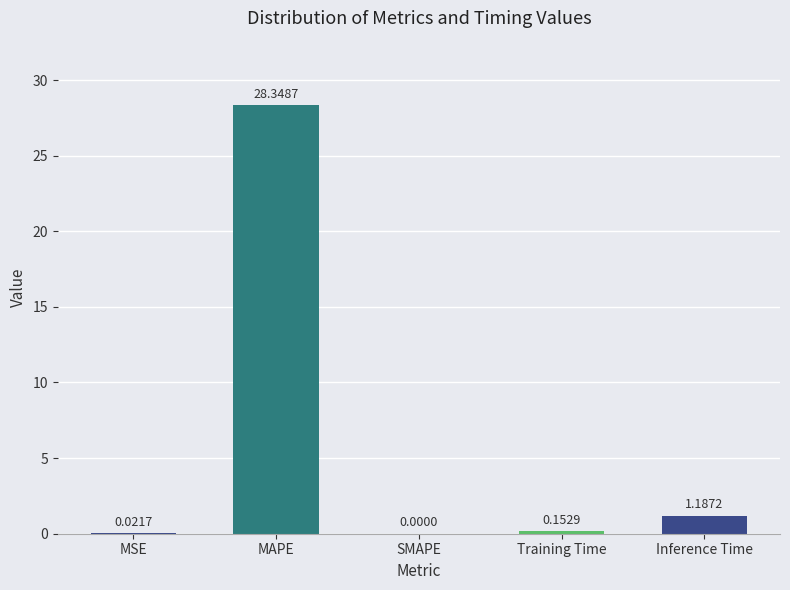

The chart shows a value of 0.0 at SMAPE. True or false?

True